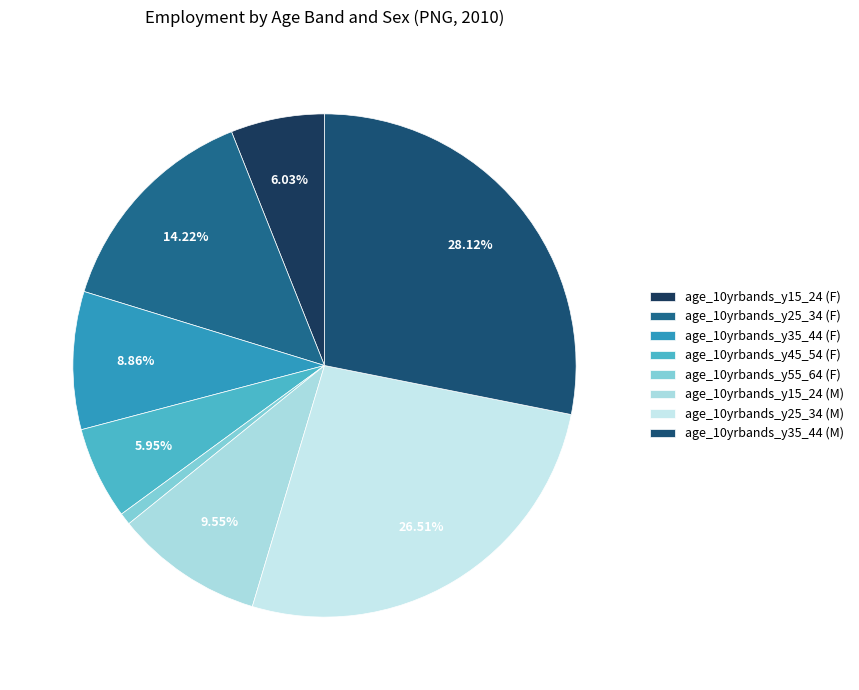

To the nearest percent, what is the combined percentage of age_10yrbands_y25_34 (M) and age_10yrbands_y55_64 (F)?

27%